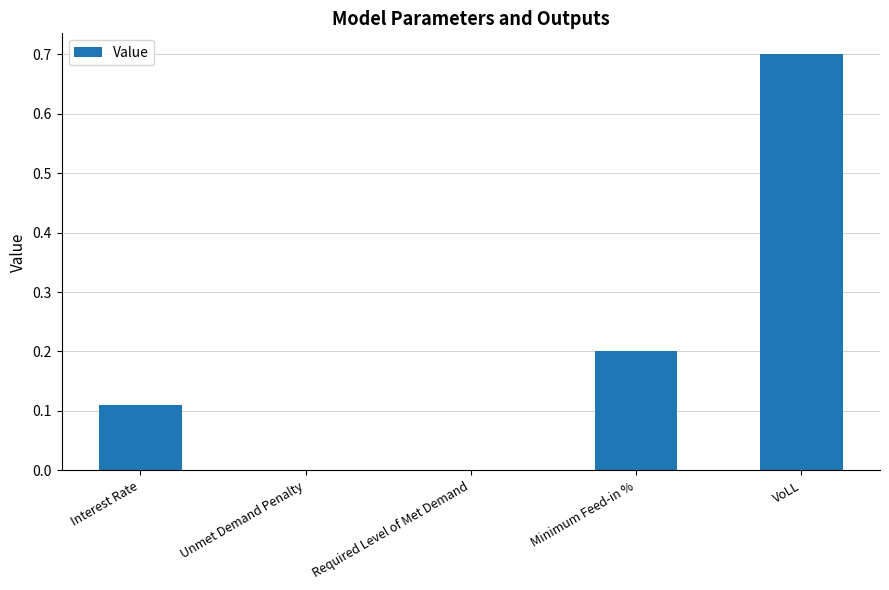

How many distinct data groups are displayed?

1